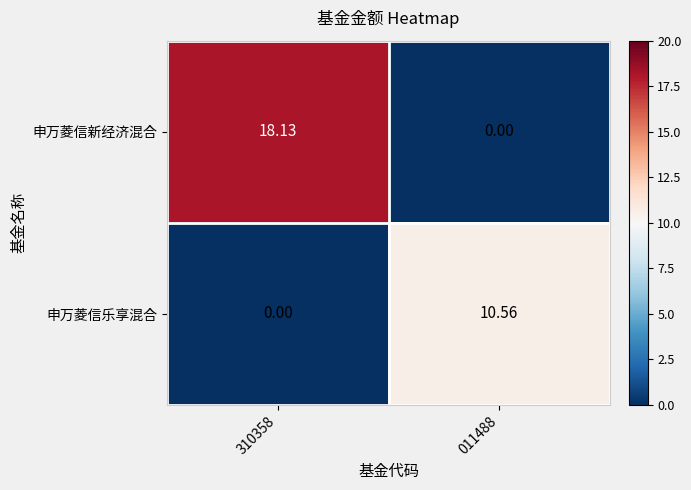

How many data points in 申万菱信新经济混合 are less than 18?

1